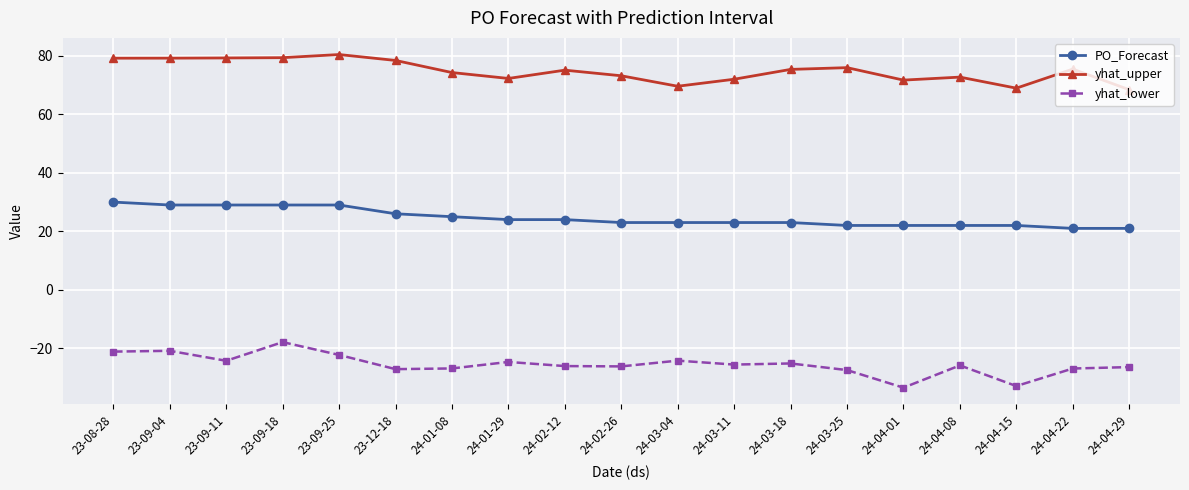

What is the approximate value of yhat_upper at 24-04-29?

68.5